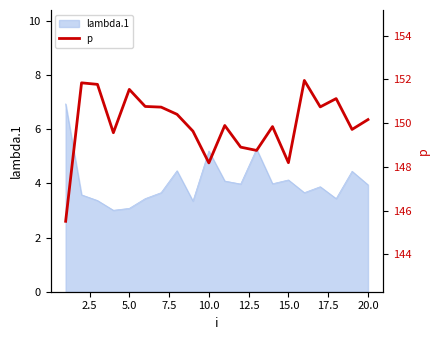

What is the difference between the maximum and minimum values?

6.4